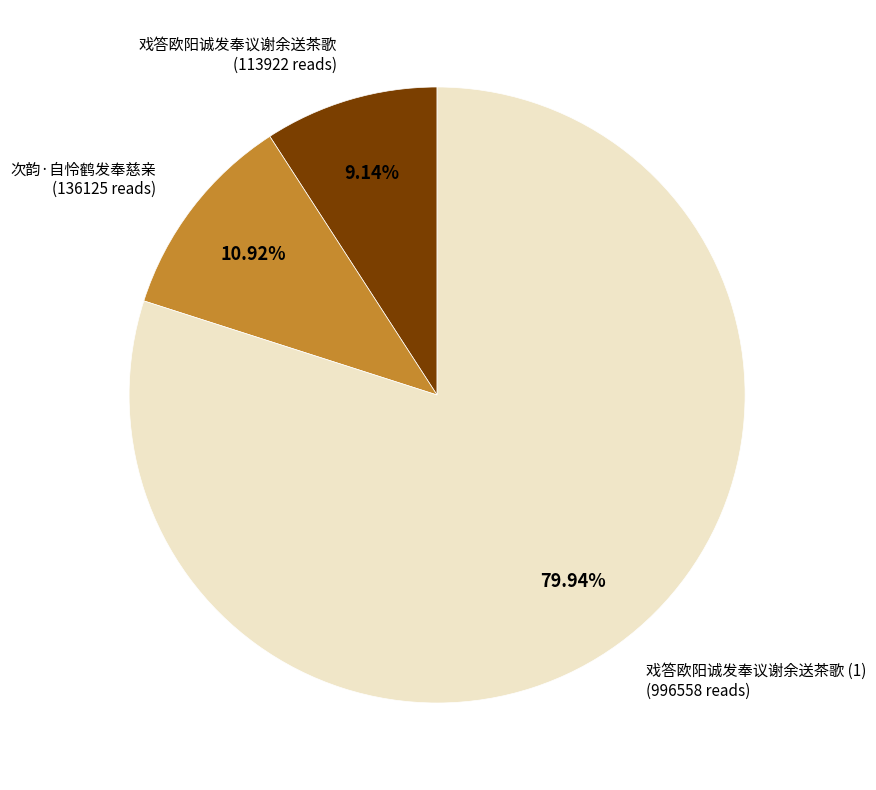

Is there a majority slice in this chart?

Yes